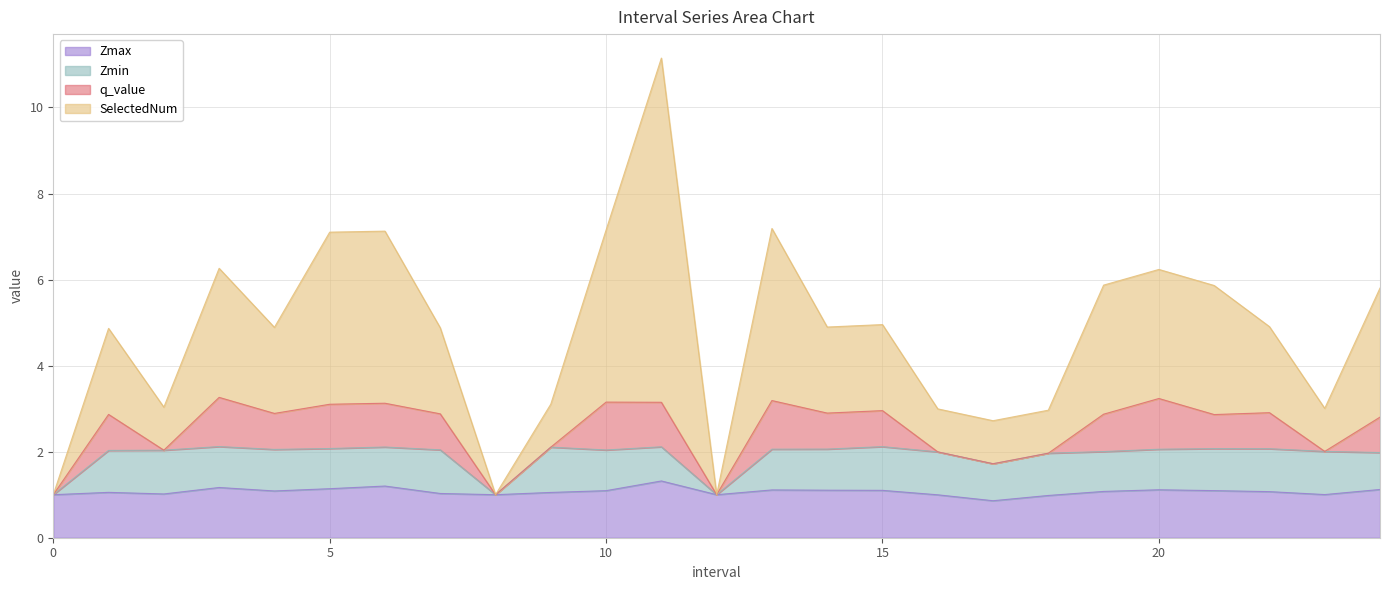

Reading left to right, what are all the values shown in this chart?

Zmax: 0=1.0	1.0=1.1	2.0=1.0	3.0=1.2	4.0=1.1	5.0=1.1	6.0=1.2	7.0=1.0	8=1.0	9.0=1.1	10.0=1.1	11.0=1.3	12=1.0	13.0=1.1	14.0=1.1	15.0=1.1	16.0=1.0	17.0=0.9	18.0=1.0	19.0=1.1	20.0=1.1	21.0=1.1	22.0=1.1	23.0=1.0	24.0=1.1
Zmin: 0=0.0	1.0=1.0	2.0=1.0	3.0=1.0	4.0=1.0	5.0=0.9	6.0=0.9	7.0=1.0	8=0.0	9.0=1.1	10.0=0.9	11.0=0.8	12=0.0	13.0=0.9	14.0=1.0	15.0=1.0	16.0=1.0	17.0=0.9	18.0=1.0	19.0=0.9	20.0=0.9	21.0=1.0	22.0=1.0	23.0=1.0	24.0=0.9
q_value: 0=0.0	1.0=0.8	2.0=0.0	3.0=1.1	4.0=0.8	5.0=1.0	6.0=1.0	7.0=0.8	8=0.0	9.0=0.0	10.0=1.1	11.0=1.0	12=0.0	13.0=1.1	14.0=0.8	15.0=0.8	16.0=0.0	17.0=0.0	18.0=0.0	19.0=0.9	20.0=1.2	21.0=0.8	22.0=0.8	23.0=0.0	24.0=0.8
SelectedNum: 0=0.0	1.0=2.0	2.0=1.0	3.0=3.0	4.0=2.0	5.0=4.0	6.0=4.0	7.0=2.0	8=0.0	9.0=1.0	10.0=4.0	11.0=8.0	12=0.0	13.0=4.0	14.0=2.0	15.0=2.0	16.0=1.0	17.0=1.0	18.0=1.0	19.0=3.0	20.0=3.0	21.0=3.0	22.0=2.0	23.0=1.0	24.0=3.0